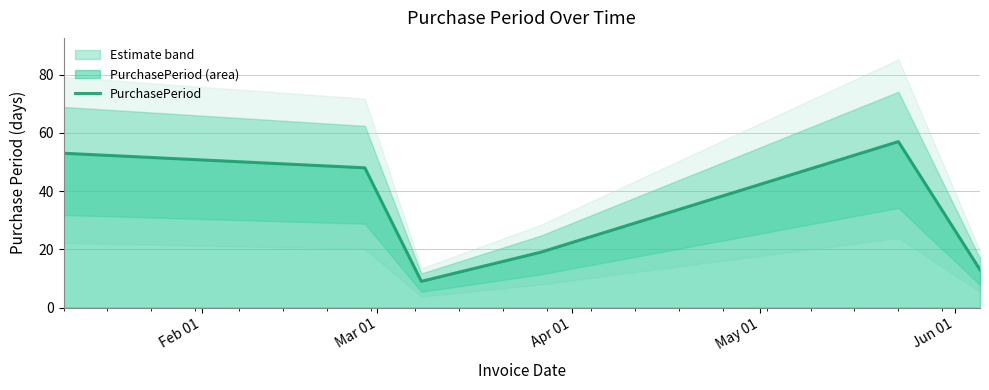

How many series are shown in this chart?

1